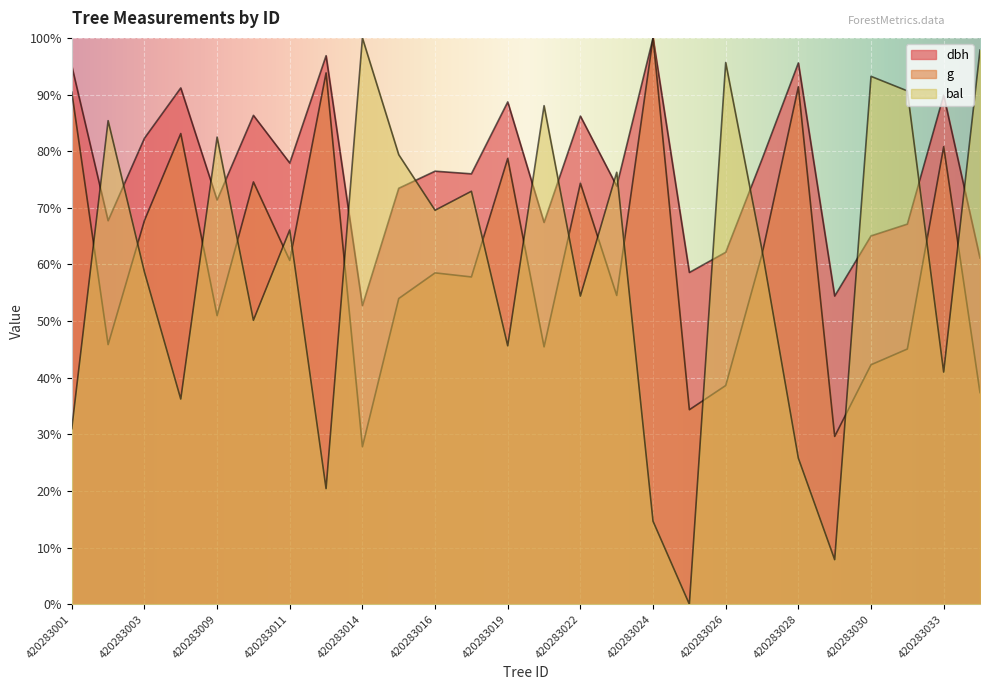

The dbh series shows 44.0 at 420283027. True or false?

False